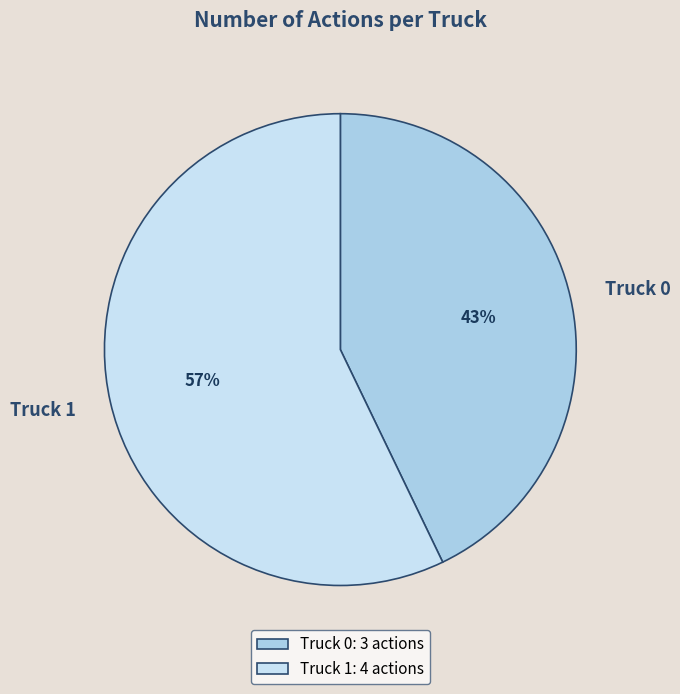

Which has a higher value, Truck 0 or Truck 1?

Truck 1